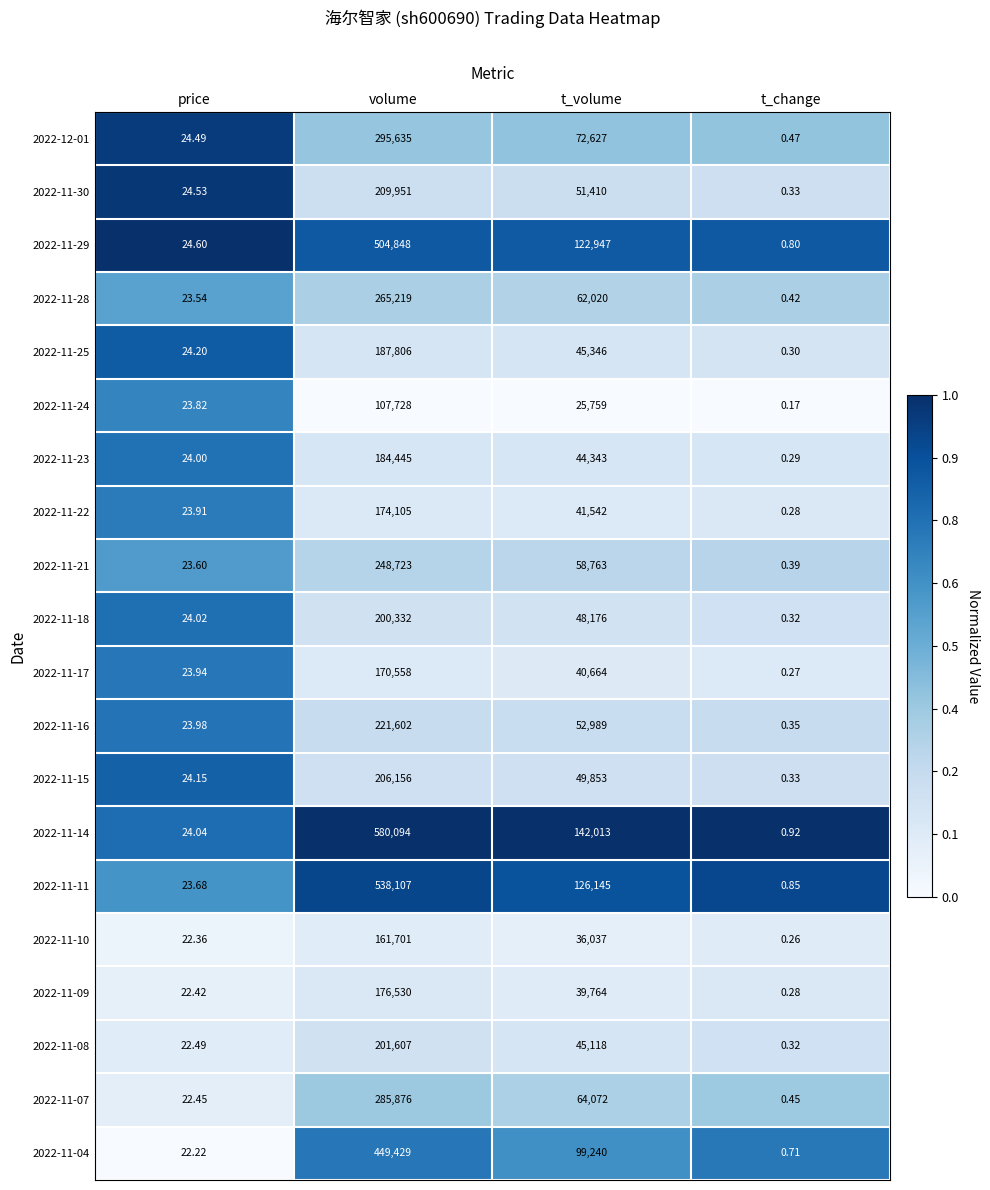

At how many categories does at least one series exceed 0?

4